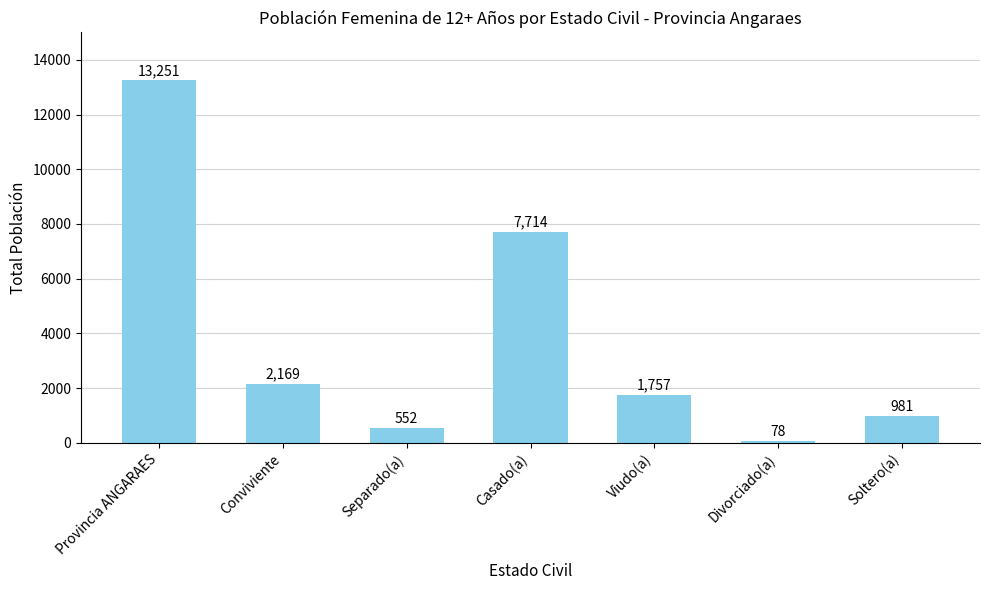

Is it true that the value at Provincia ANGARAES is 8444?

False